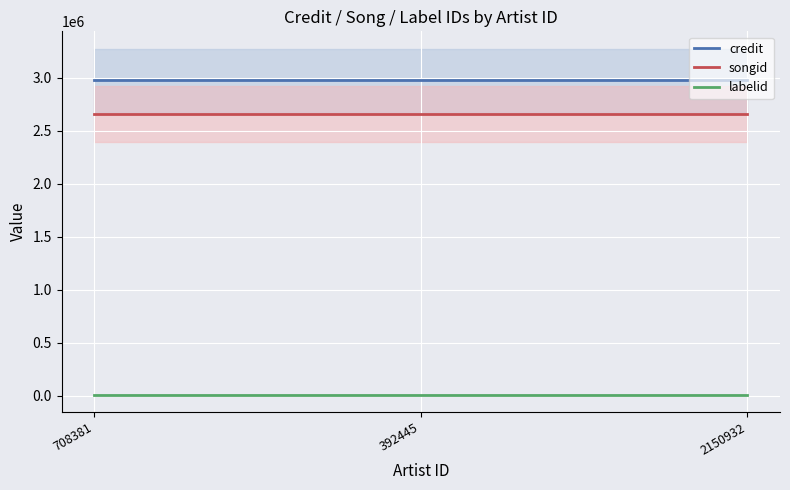

Reading left to right, extract all data points from this chart.

credit: 708381=2977373	392445=2977373	2150932=2977373
songid: 708381=2658372	392445=2658372	2150932=2658372
labelid: 708381=9227	392445=9227	2150932=9227